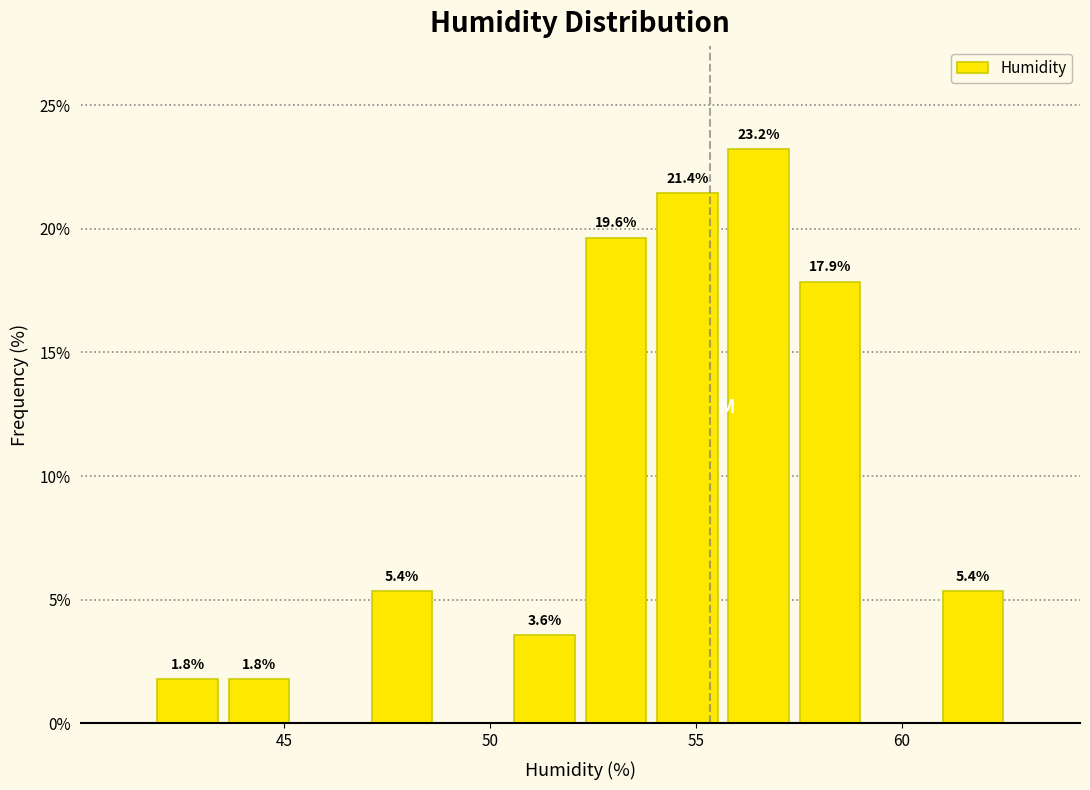

Read against the x-axis, roughly where is the centre of the tallest bar?

56.5